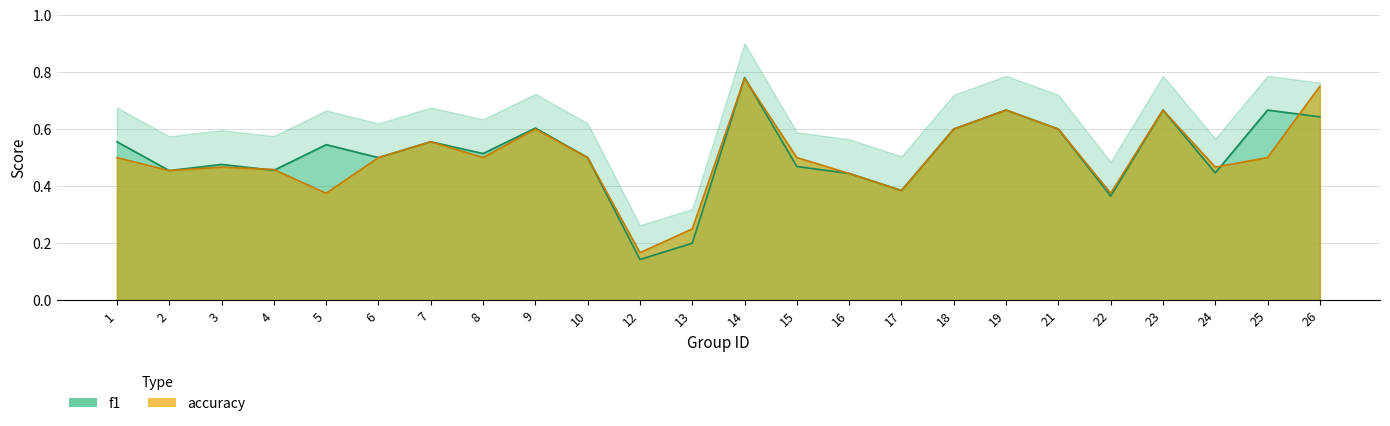

Which series has the largest range (max minus min)?

f1